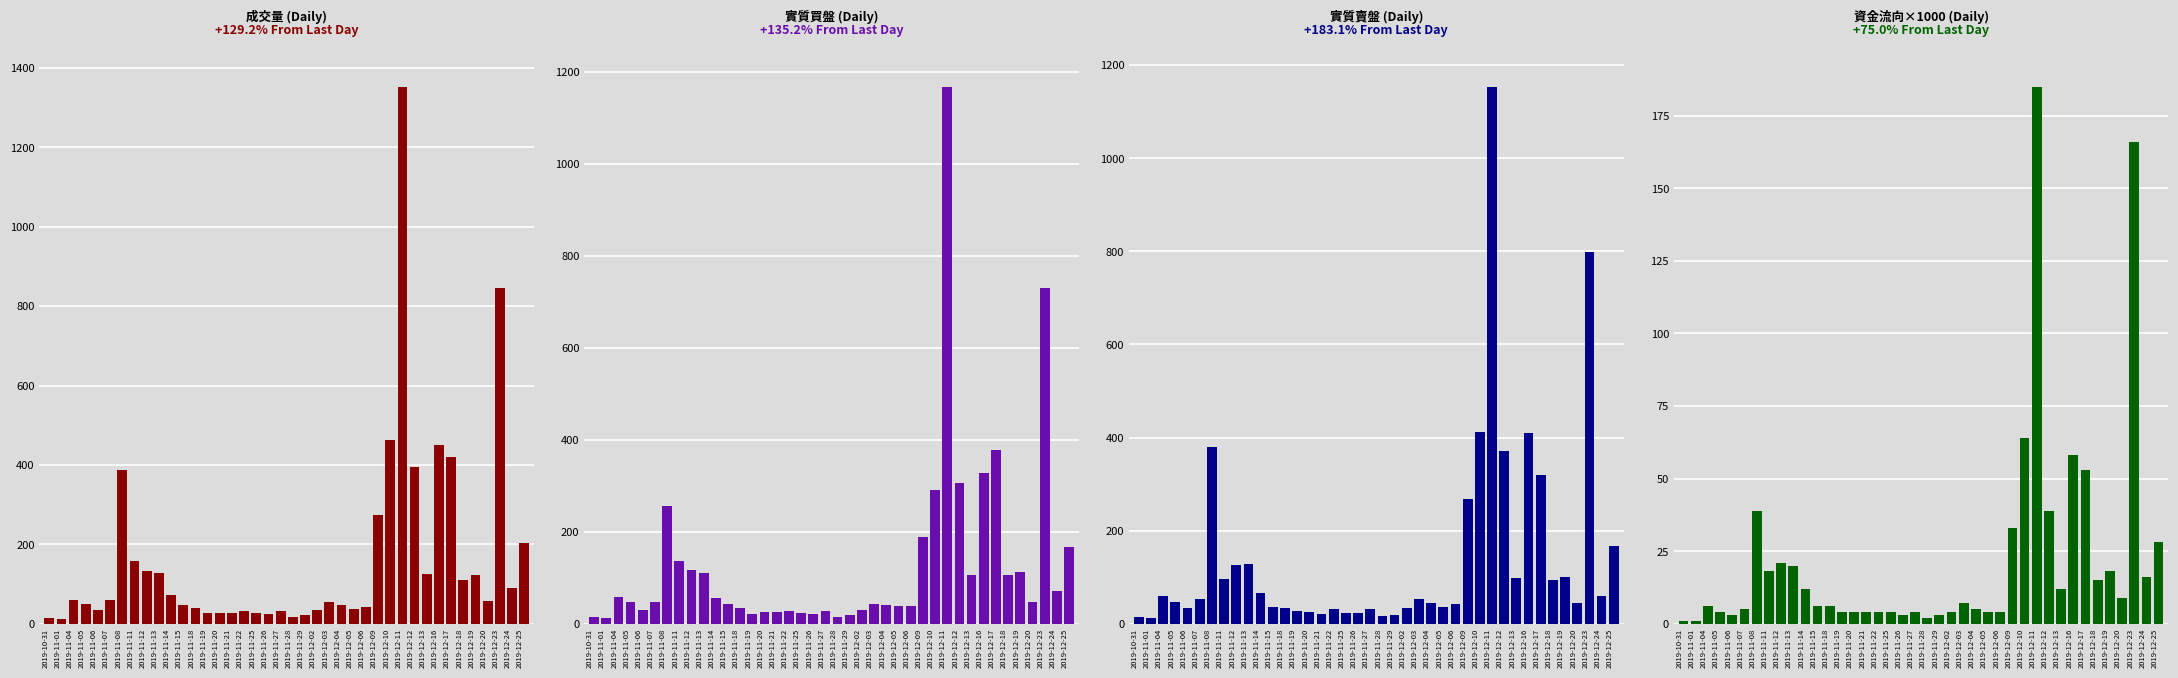

How many data points in 資金流向x1000 are less than 6?

18